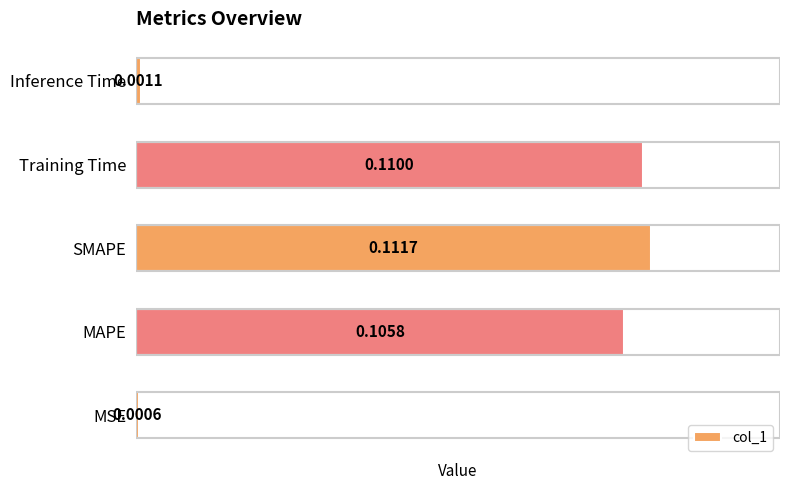

At which category does the chart reach its peak across all series?

SMAPE